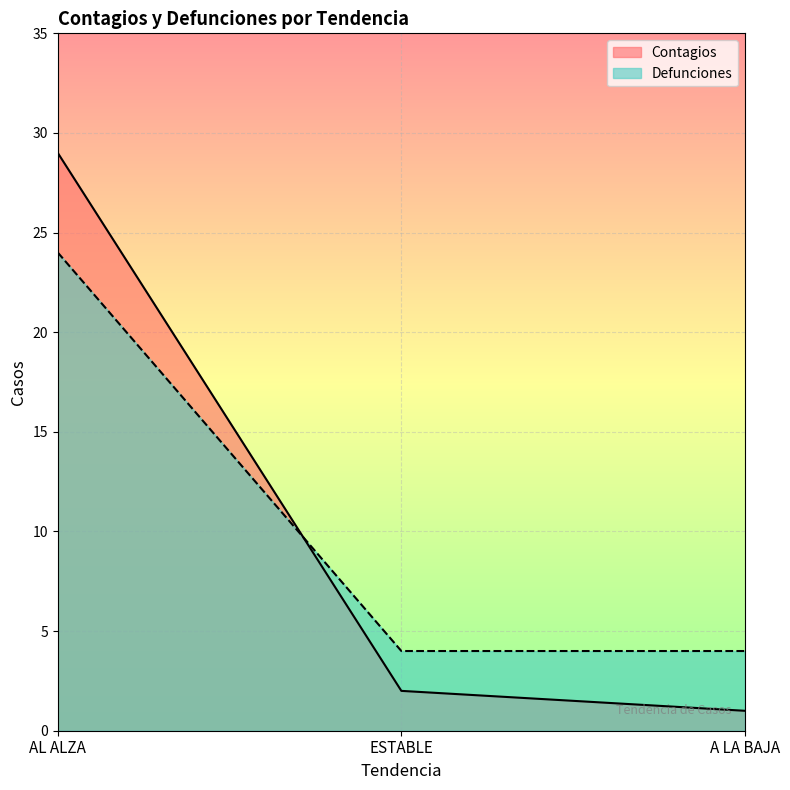

At which label is Contagios closest to 15?

ESTABLE